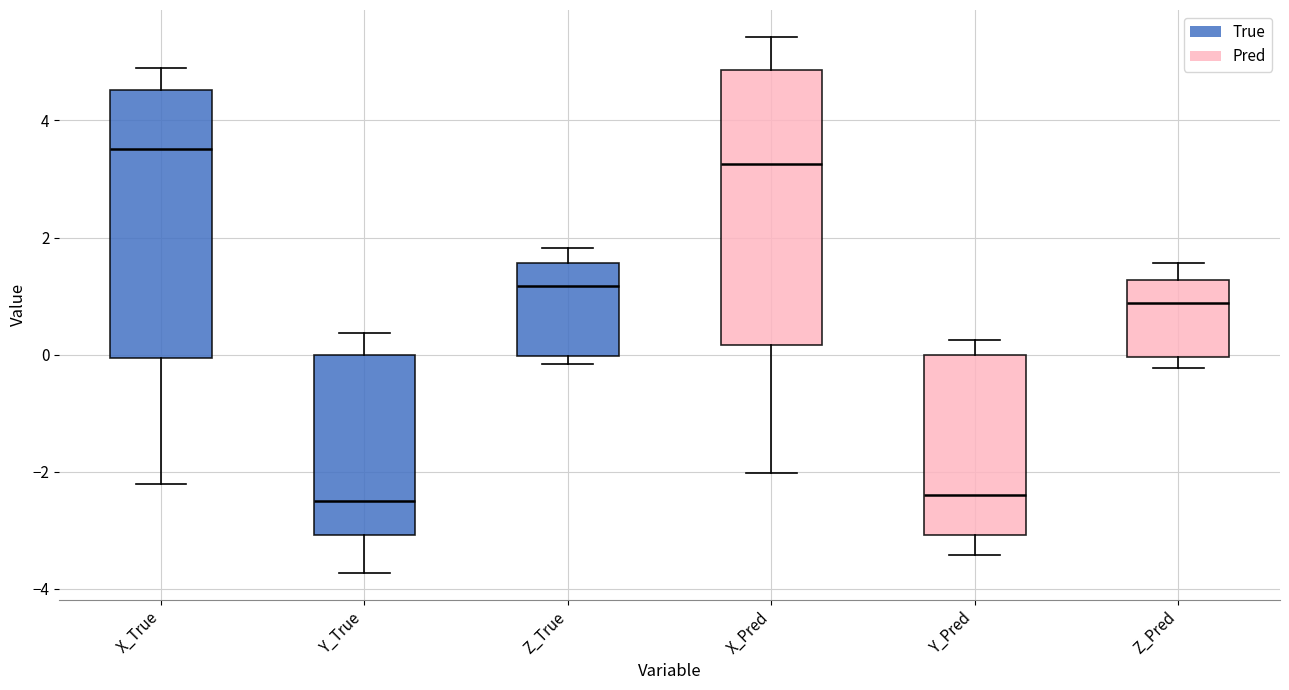

Reading left to right, read every box against the y-axis: the position of its median line, the range the box covers, and the ends of its whiskers. The values are not printed on the chart, so give them approximately, as read against the axis.

X_True: median 3.6, box 0.0 to 4.6, whiskers -2.2 to 4.8
Y_True: median -2.6, box -3.0 to 0.0, whiskers -3.8 to 0.4
Z_True: median 1.2, box 0.0 to 1.6, whiskers -0.2 to 1.8
X_Pred: median 3.2, box 0.2 to 4.8, whiskers -2.0 to 5.4
Y_Pred: median -2.4, box -3.0 to 0.0, whiskers -3.4 to 0.2
Z_Pred: median 0.8, box 0.0 to 1.2, whiskers -0.2 to 1.6